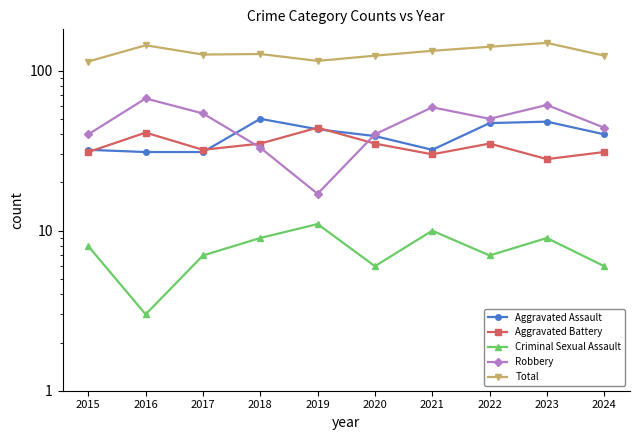

What is the difference between the maximum and minimum values in the Aggravated Battery series?

16